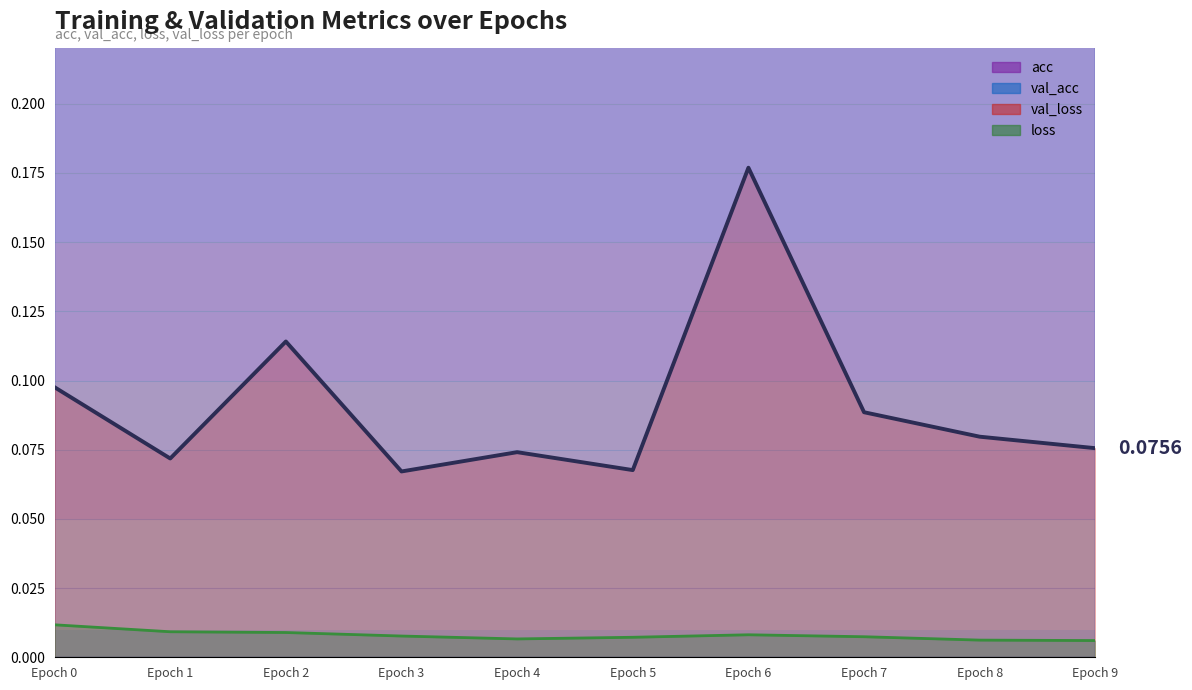

What is the total value across all series at Epoch 7?

2.1